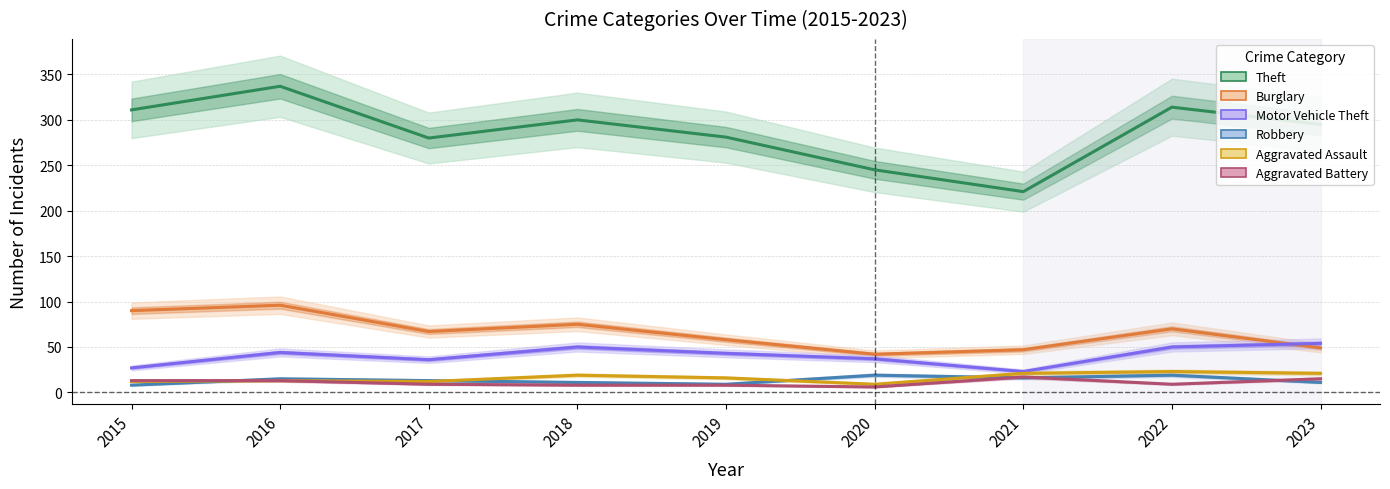

Where does the Motor Vehicle Theft series first go above 43?

2016